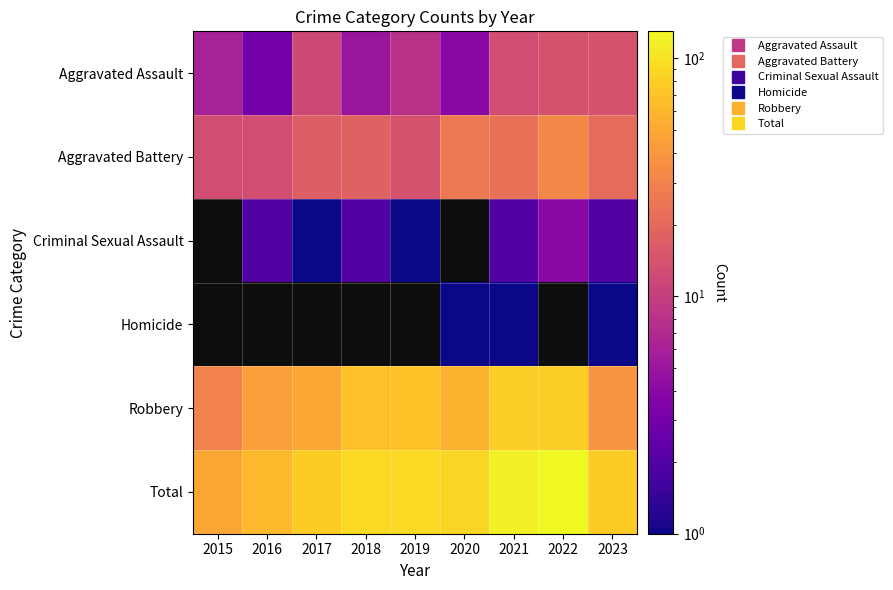

What is the difference between the Total values at 2023 and 2020?

11.0